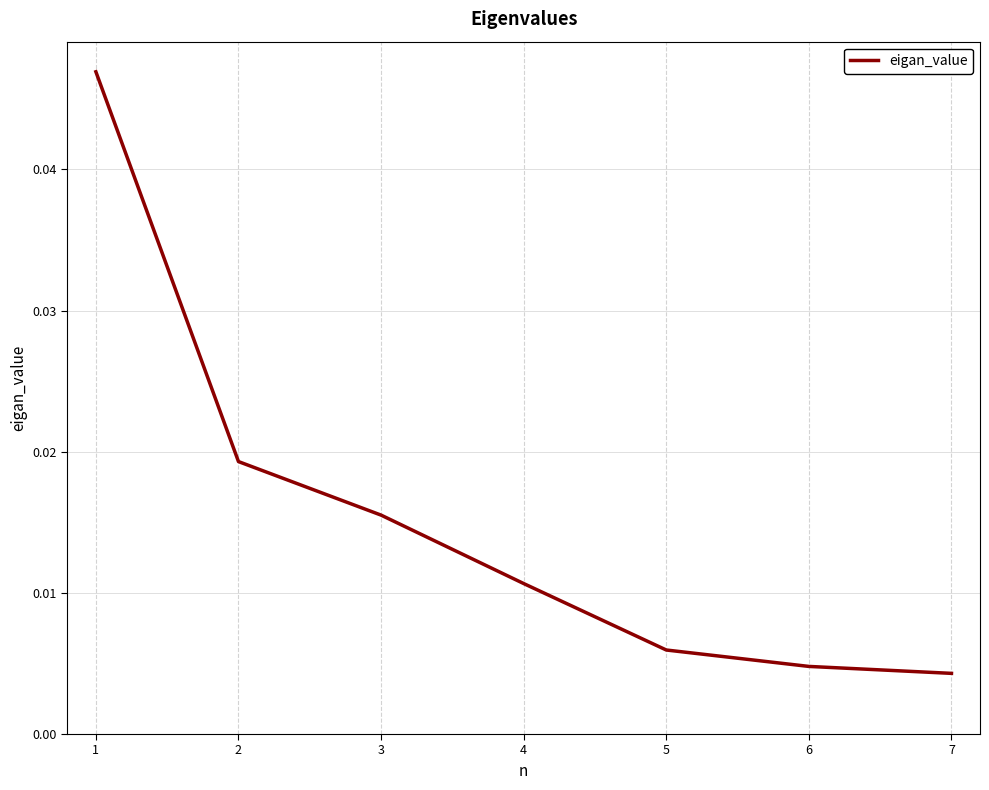

At which category does the chart reach its peak across all series?

1